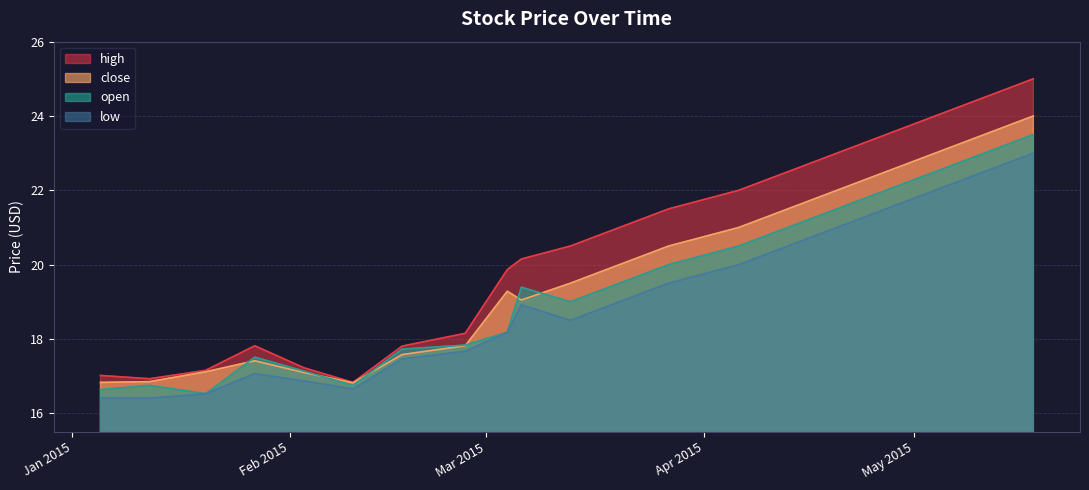

Which label corresponds to the largest value in the chart?

2015-05-18